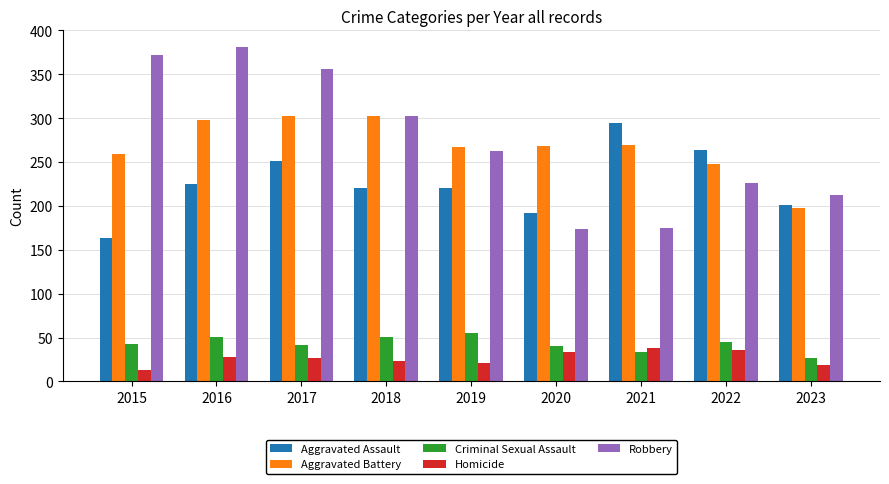

What is the value of the Aggravated Assault bar at the 6th from the left?

192